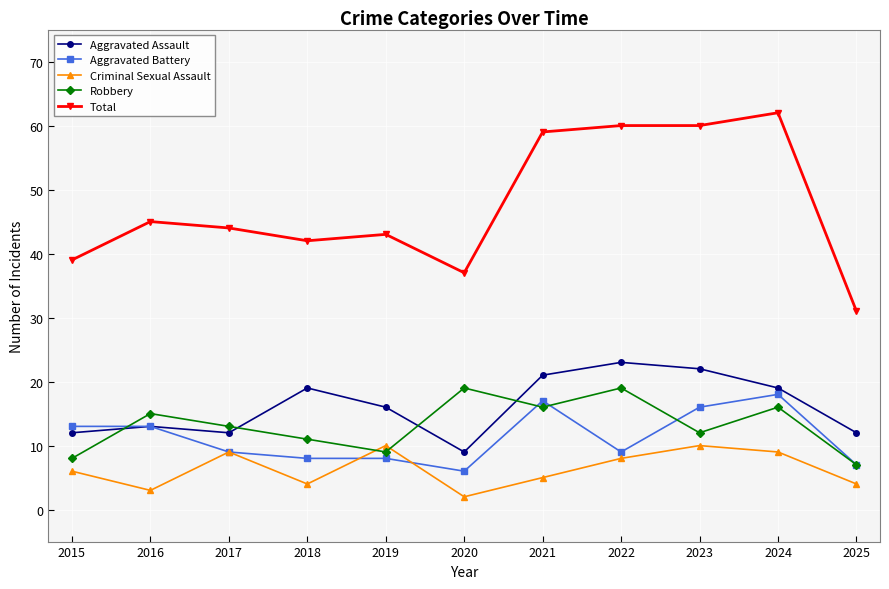

At which label does Aggravated Battery reach its peak?

2024